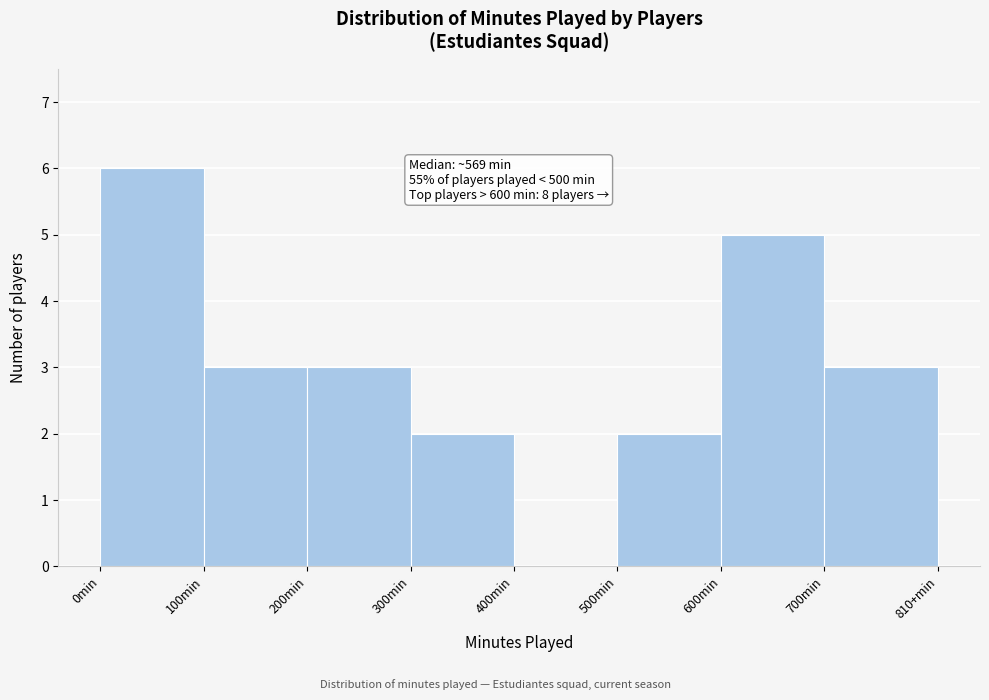

Reading left to right, extract all data points from this chart.

0min=6	100min=3	200min=3	300min=2	400min=0	500min=2	600min=5	700min=3